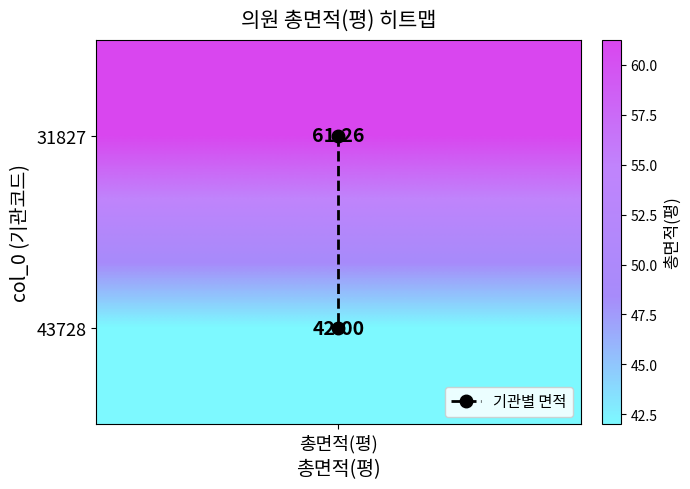

Count the number of data series in this chart.

1